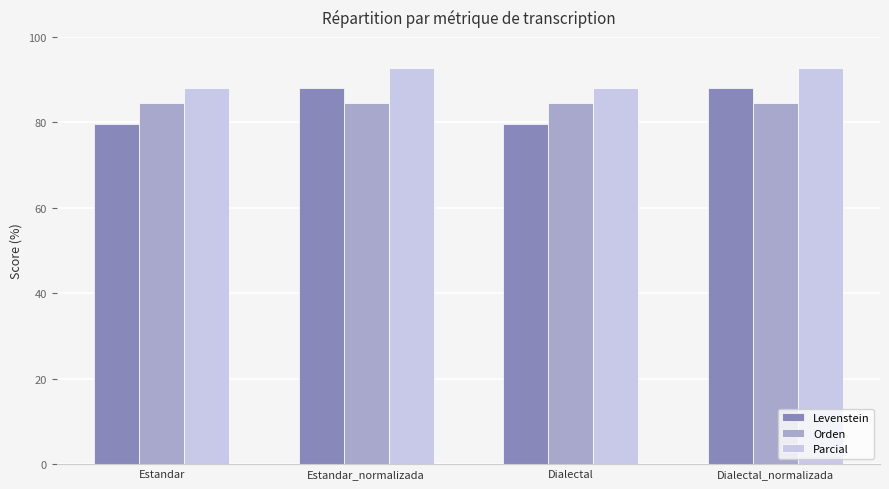

Rank the series at Dialectal from lowest to highest value.

Levenstein, Orden, Parcial